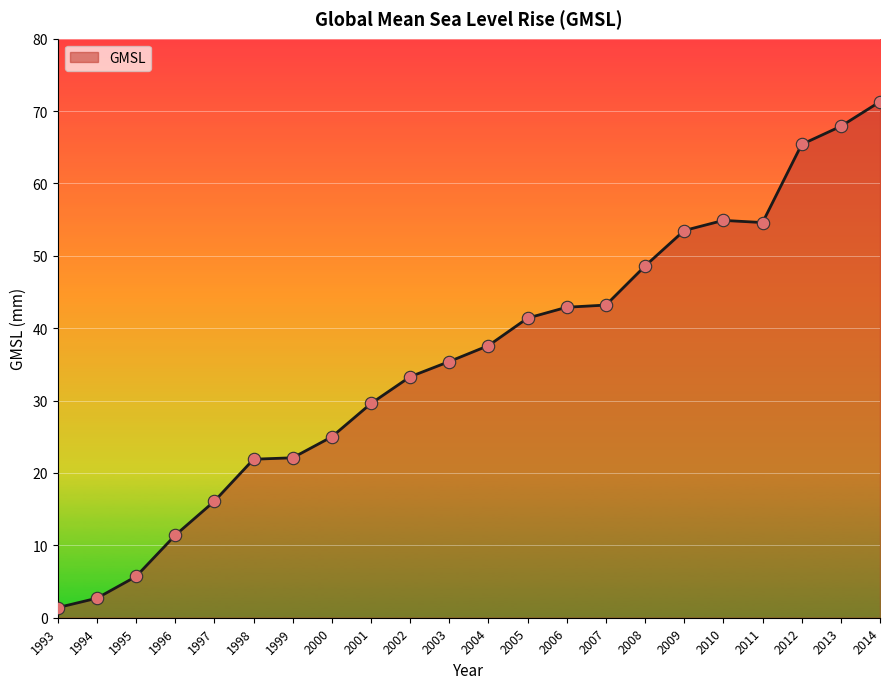

Approximately how many times larger is the value at 2007 compared to 2002?

1.3